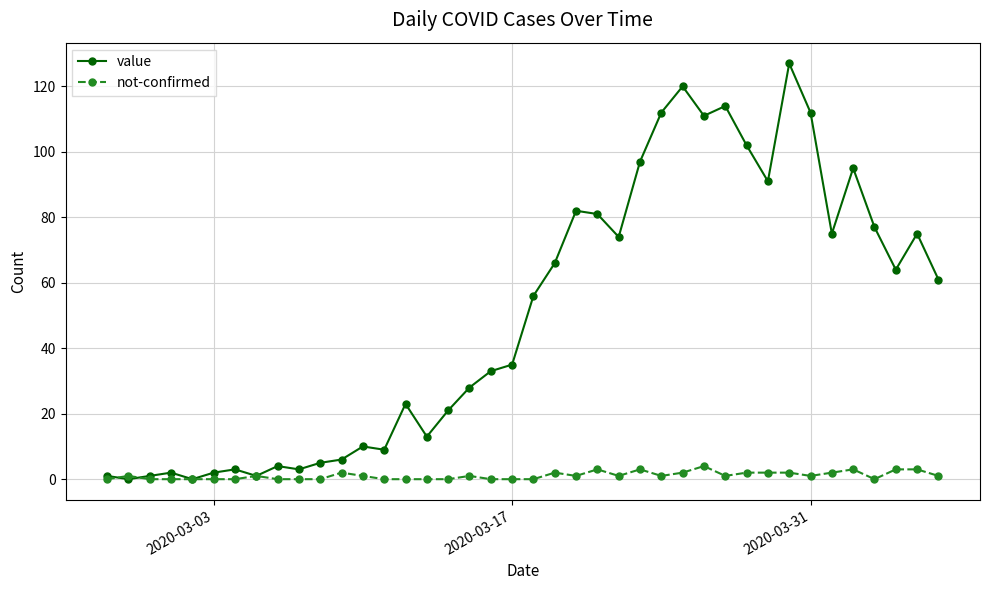

Reading left to right, list all the values displayed in this chart.

value: 1	0	1	2	0	2	3	1	4	3	5	6	10	9	23	13	21	28	33	35	56	66	82	81	74	97	112	120	111	114	102	91	127	112	75	95	77	64	75	61
not-confirmed: 0	1	0	0	0	0	0	1	0	0	0	2	1	0	0	0	0	1	0	0	0	2	1	3	1	3	1	2	4	1	2	2	2	1	2	3	0	3	3	1